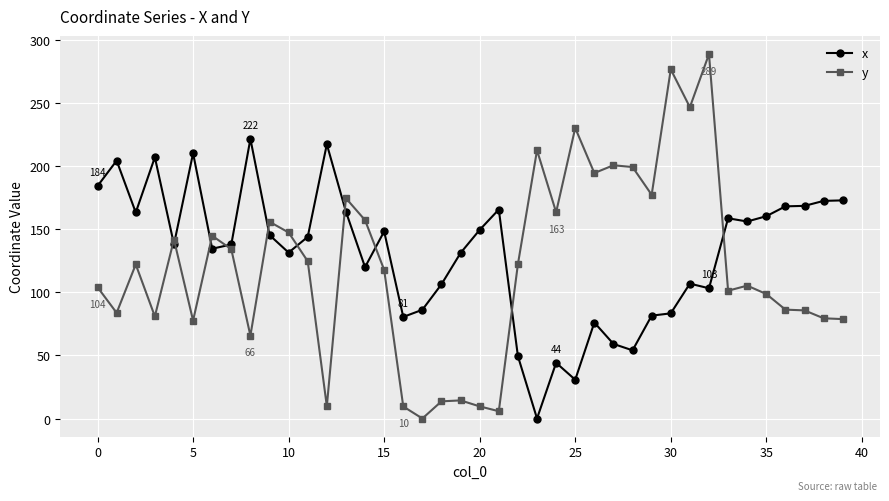

List the series in order of their peak value, highest first.

y, x